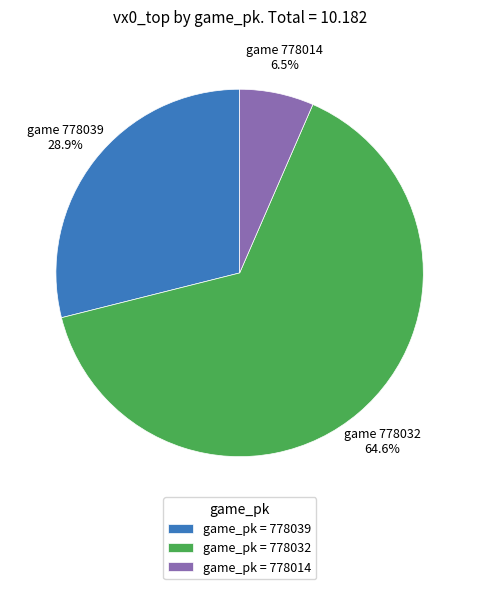

Does game_pk = 778032 account for over 50% of the chart?

Yes